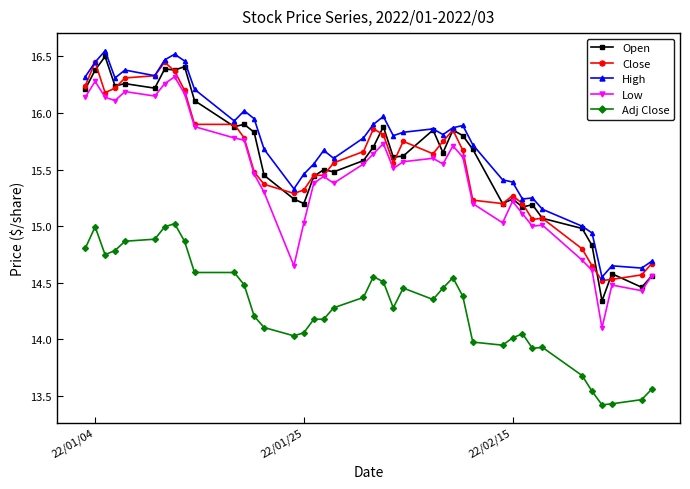

Does the chart display data point markers on the line(s)?

Yes